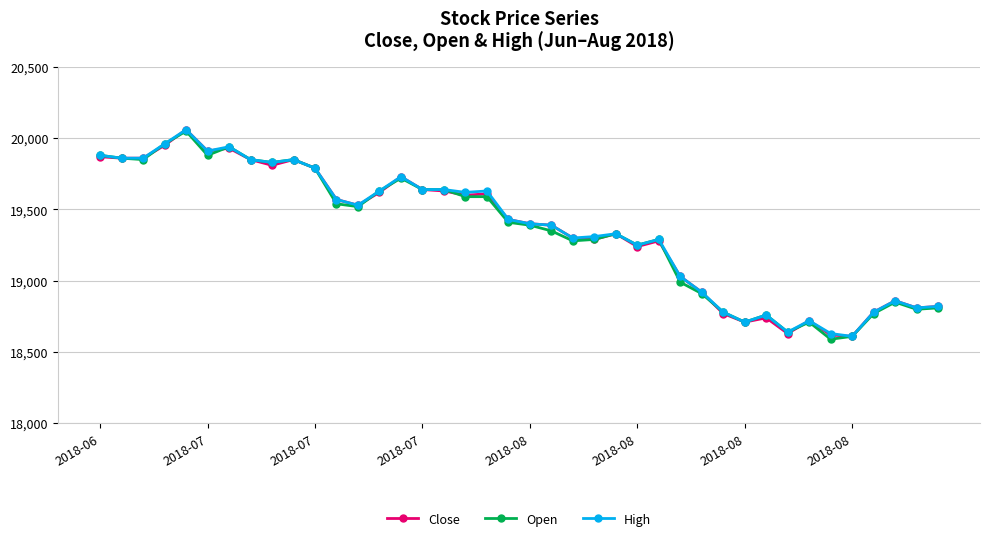

True or false: High has more than 2 interior local peaks.

True